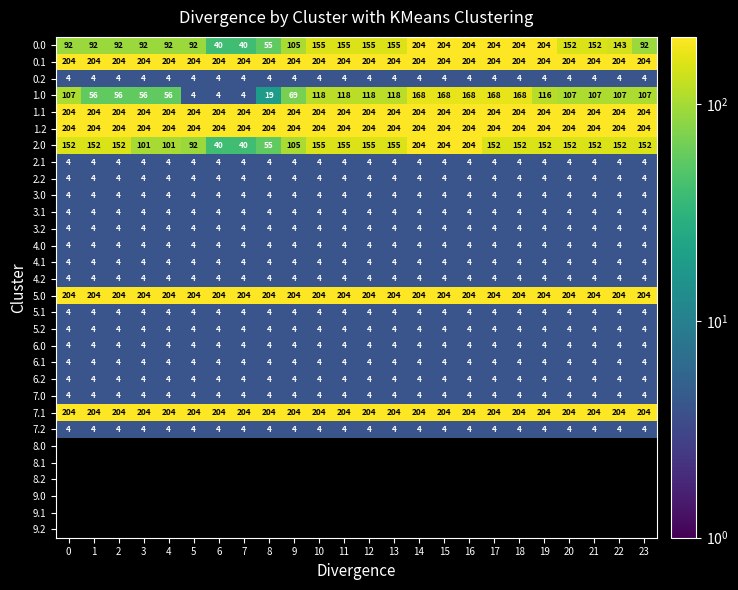

What is the smallest value displayed?

4.1